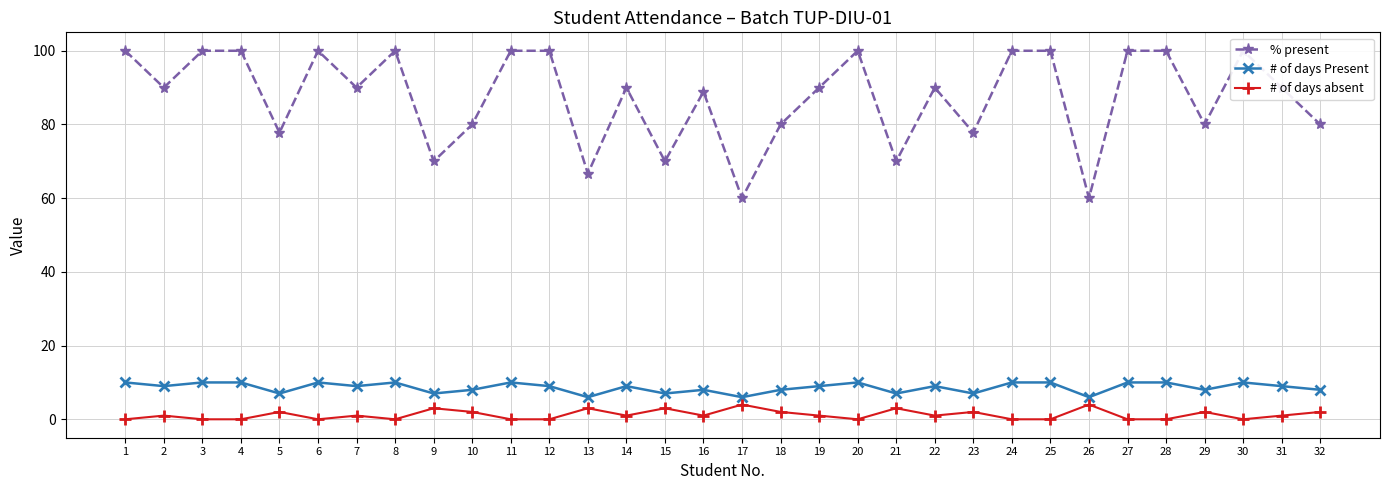

True or false: # of days absent has more than 2 interior local peaks.

True